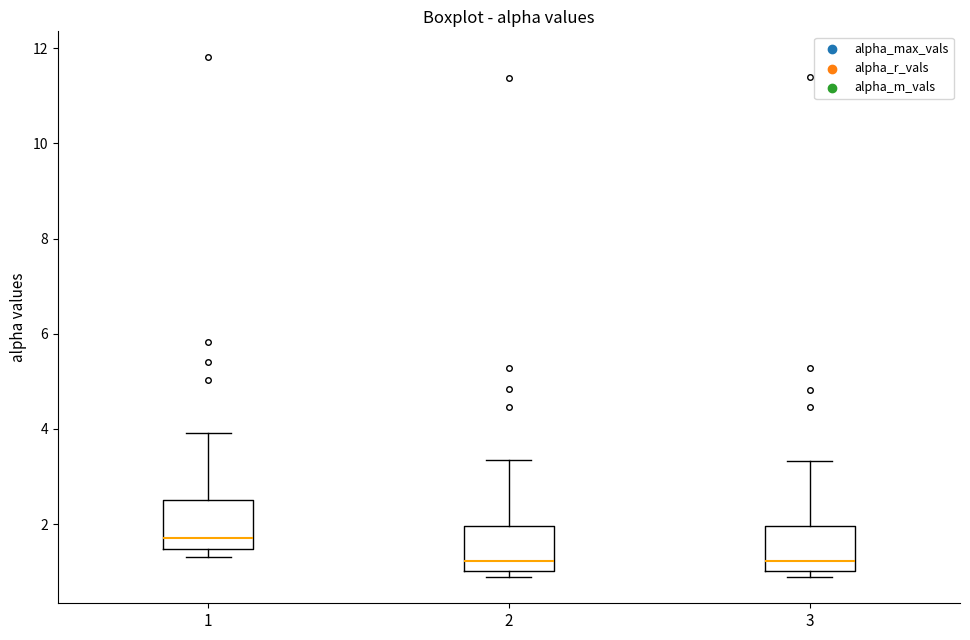

Reading left to right, read every box against the y-axis: the position of its median line, the range the box covers, and the ends of its whiskers. The values are not printed on the chart, so give them approximately, as read against the axis.

1: median 1.8, box 1.4 to 2.6, whiskers 1.4 (just below the box's lower edge) to 4.0
2: median 1.2, box 1.0 to 2.0, whiskers 0.8 to 3.4
3: median 1.2, box 1.0 to 2.0, whiskers 0.8 to 3.4